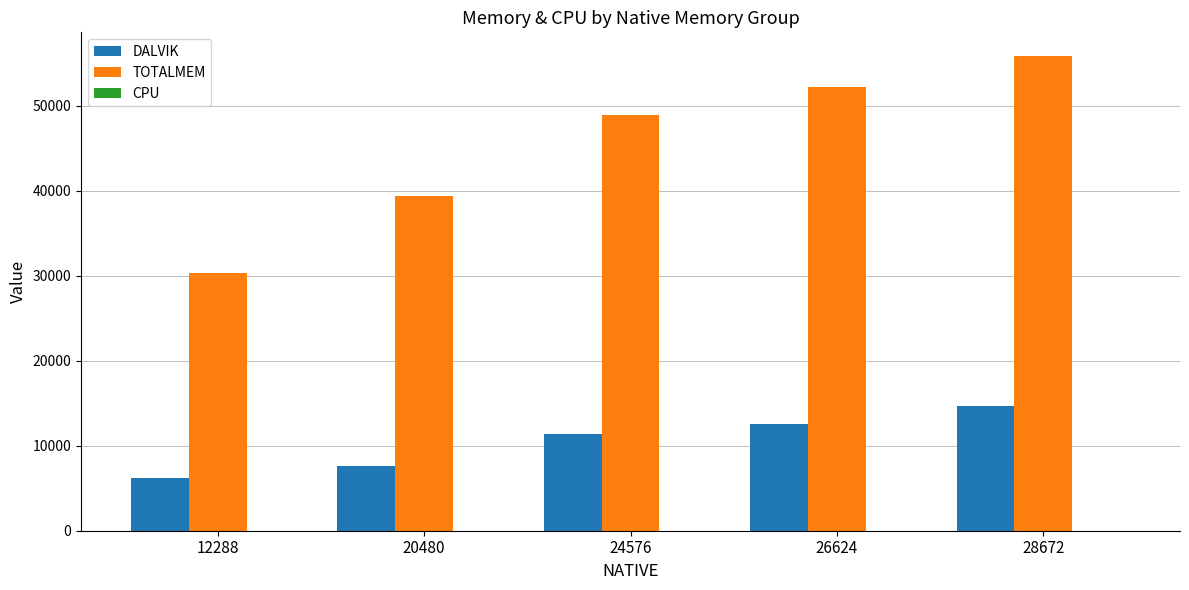

Between 20480 and 24576, which series saw the biggest shift?

TOTALMEM